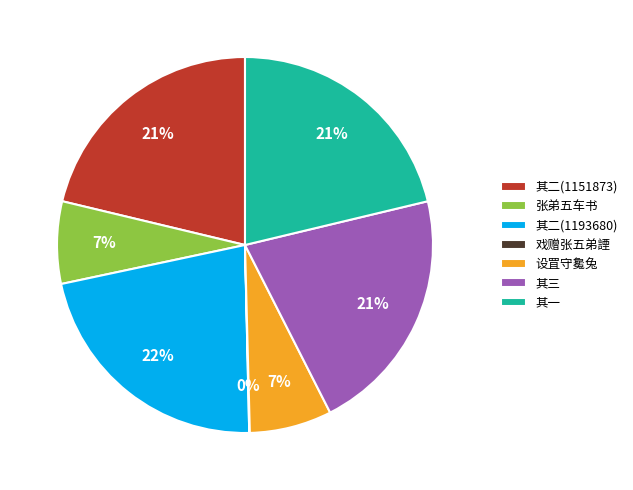

Is the sum of 其二(1193680) and 其二(1151873) greater than half?

No